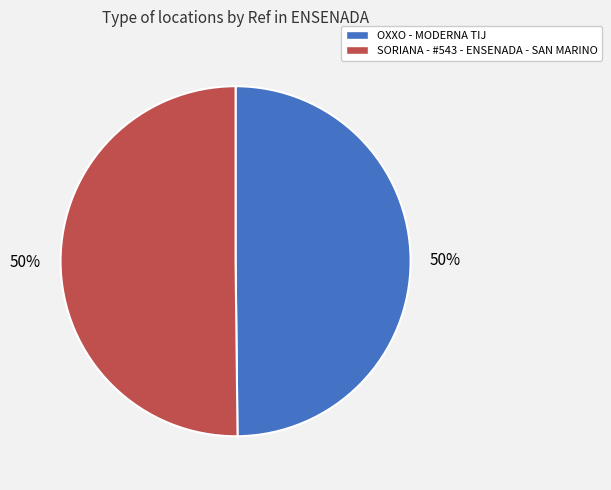

To the nearest percent, what is the combined percentage of SORIANA - #543 - ENSENADA - SAN MARINO and OXXO - MODERNA TIJ?

100%